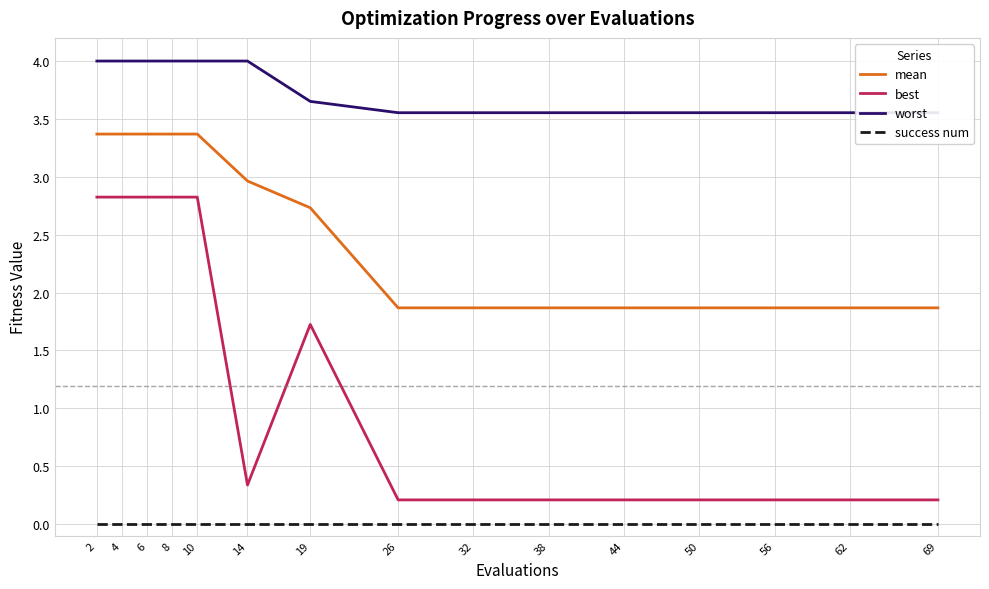

Is it true that success num equals 0.0 at 6?

True